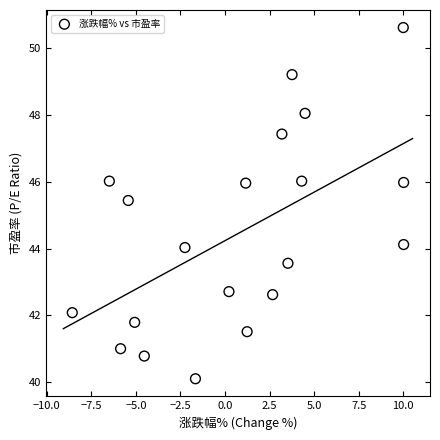

What is the range of X values (max minus min)?

18.6